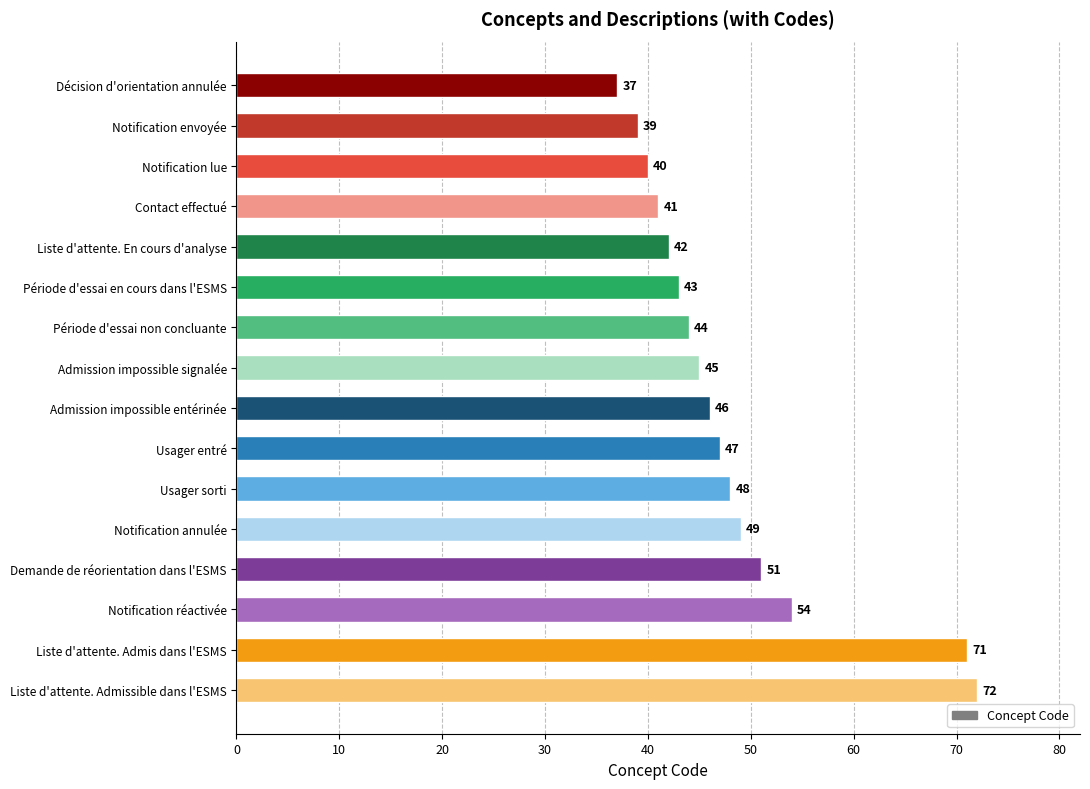

What is the difference between the maximum and minimum values?

35